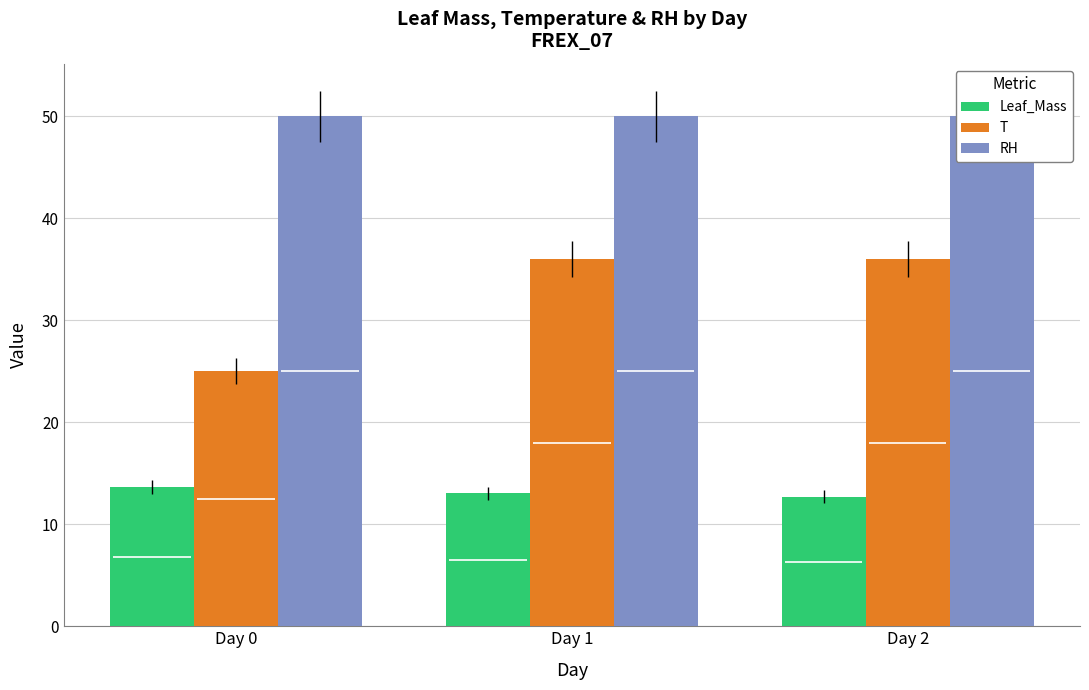

What is the minimum value for T?

25.0